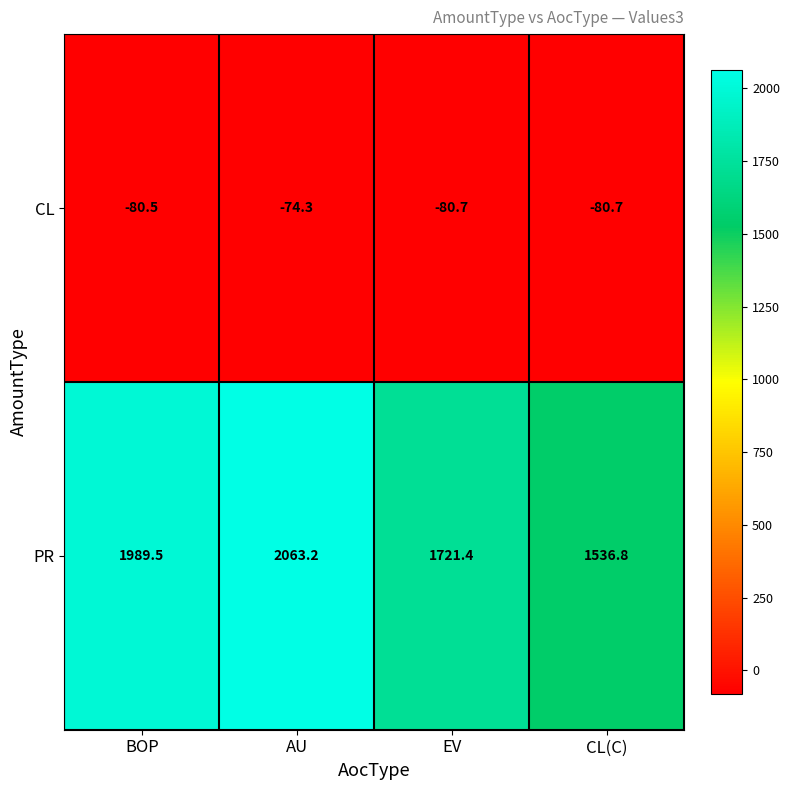

At which label does PR reach its minimum?

CL(C)